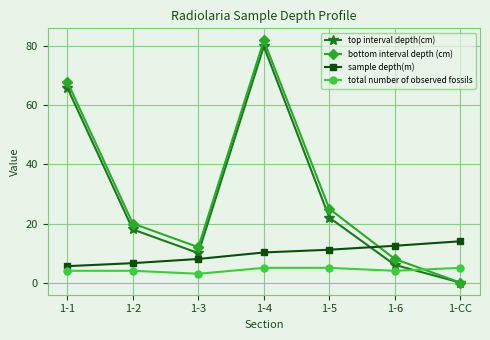

At which category does bottom interval depth (cm) reach its first local peak?

1-4